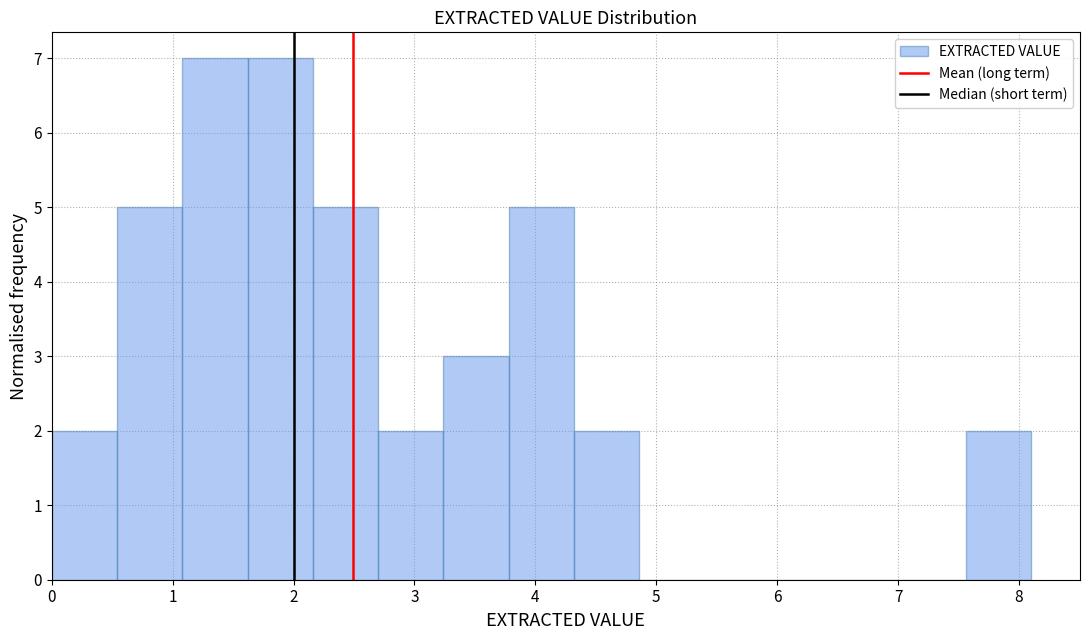

Reading left to right, list every bar in this chart as the range it spans on the x-axis followed by its height. Neither the bar edges nor the heights are printed on the chart, so give them approximately, as read against the axes.

0.00 to 0.54: 2
0.54 to 1.08: 5
1.08 to 1.62: 7
1.62 to 2.16: 7
2.16 to 2.70: 5
2.70 to 3.24: 2
3.24 to 3.78: 3
3.78 to 4.32: 5
4.32 to 4.86: 2
4.86 to 5.40: 0
5.40 to 5.94: 0
5.94 to 6.48: 0
6.48 to 7.02: 0
7.02 to 7.56: 0
7.56 to 8.10: 2